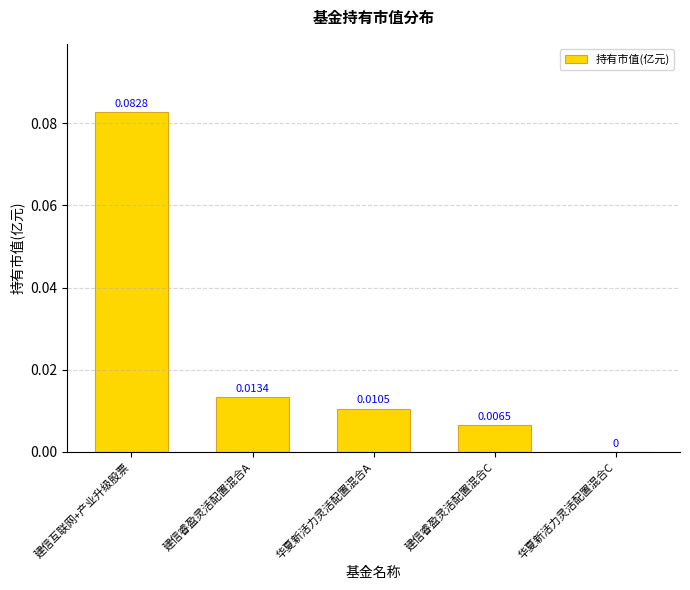

Are the bars horizontal?

No